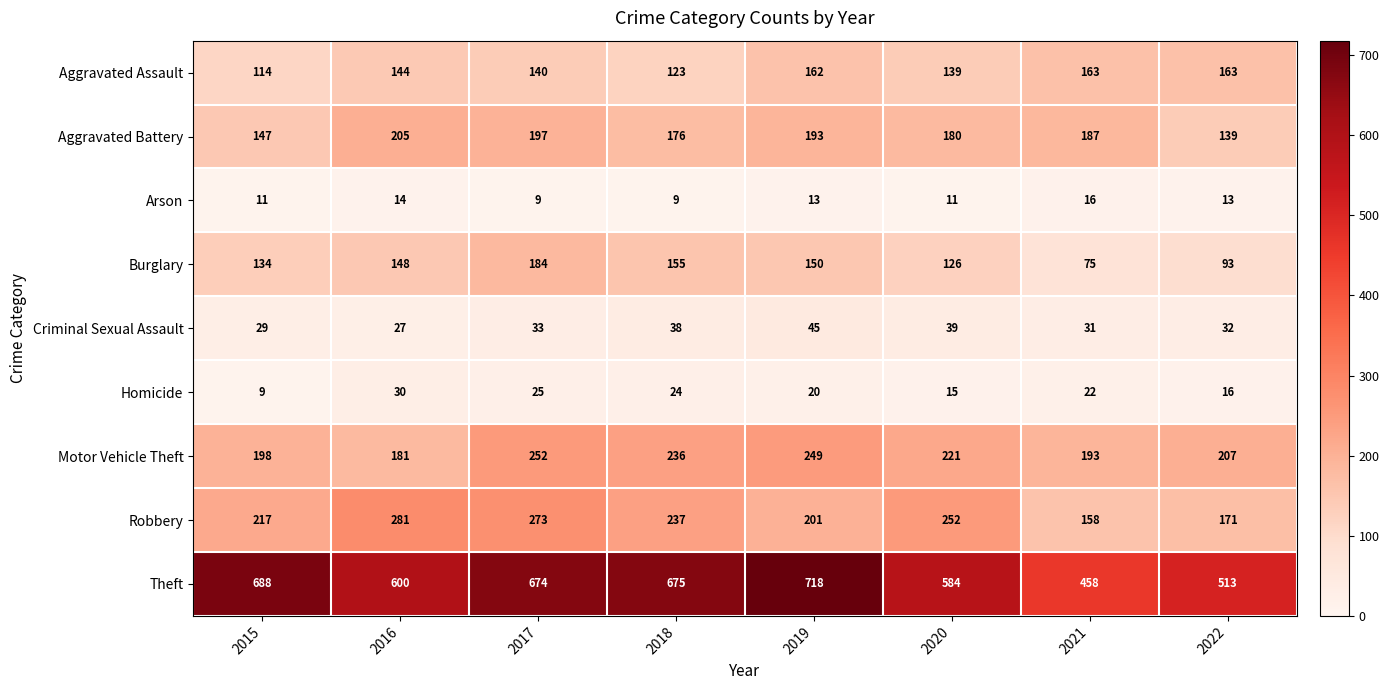

What is the difference between the maximum and second lowest values in the Homicide series?

15